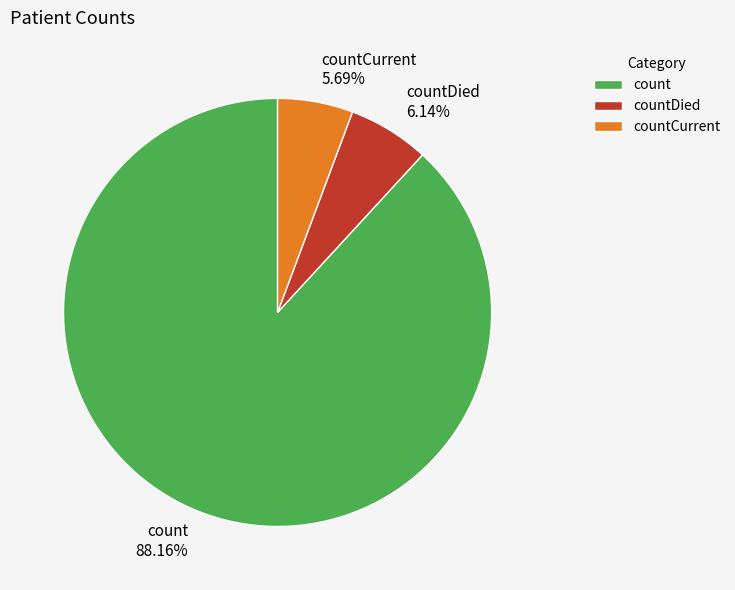

To the nearest percent, what is the average slice percentage?

33%